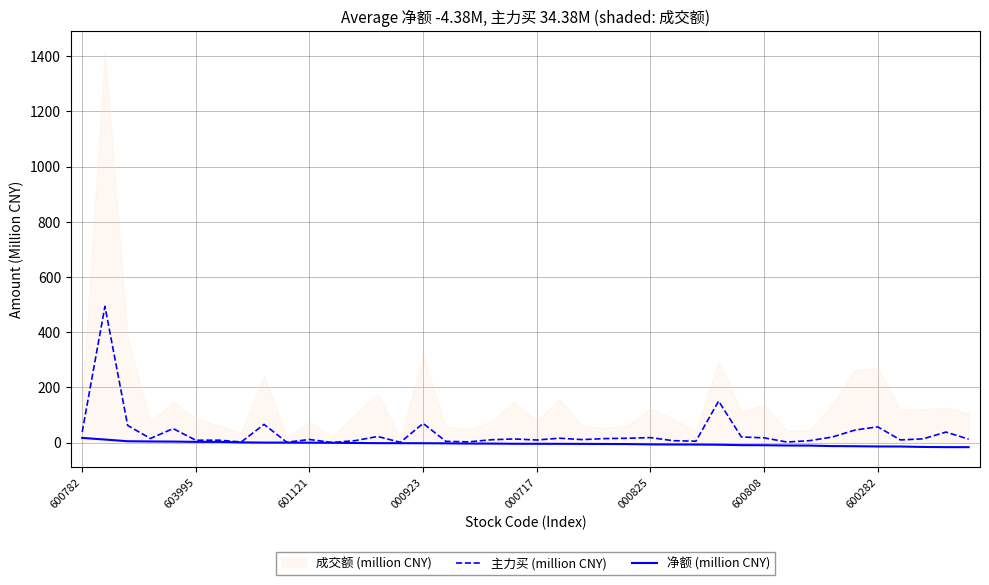

The 净额 (million CNY) series shows -2.6 at 22. True or false?

False